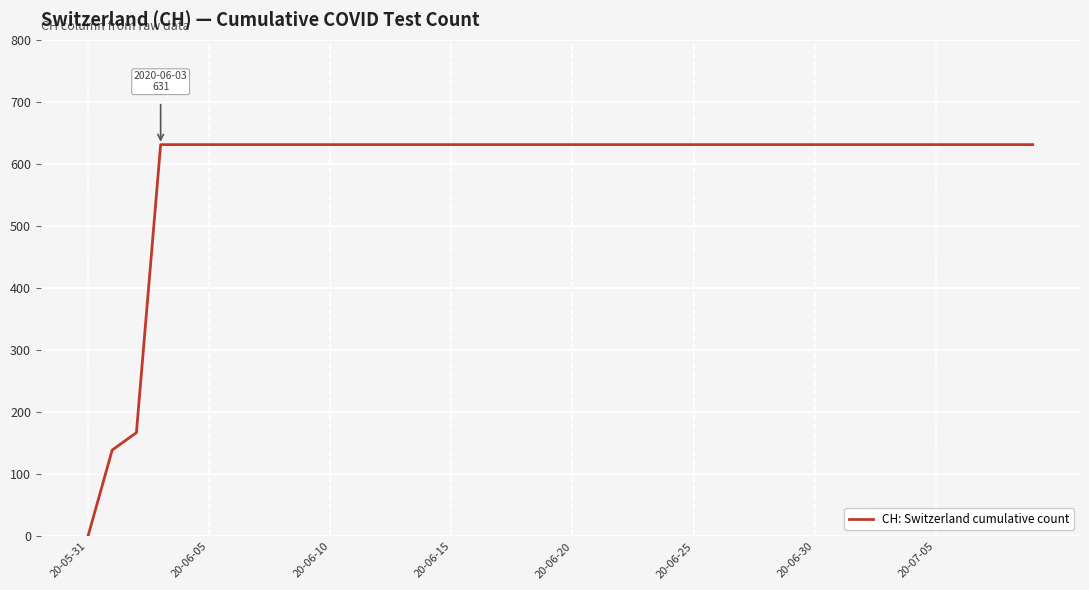

What is the greatest value displayed?

631